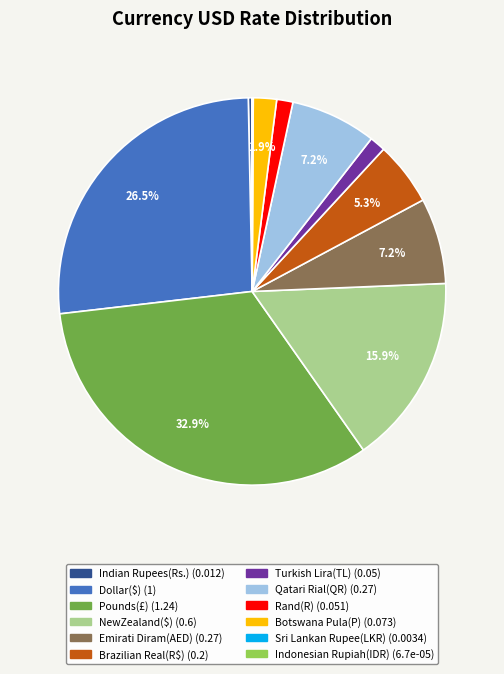

Which category has the biggest portion of the pie?

Pounds(£)